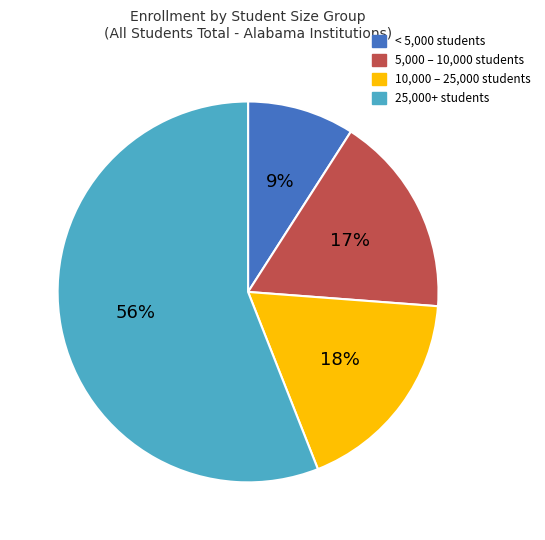

How many segments does this pie chart have?

4